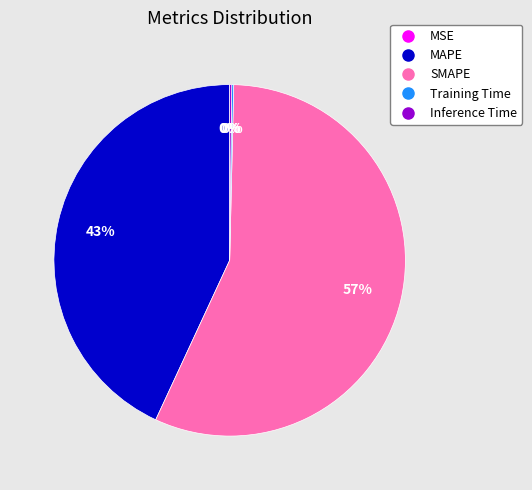

What percentage is the MAPE slice, to the nearest percent?

43%